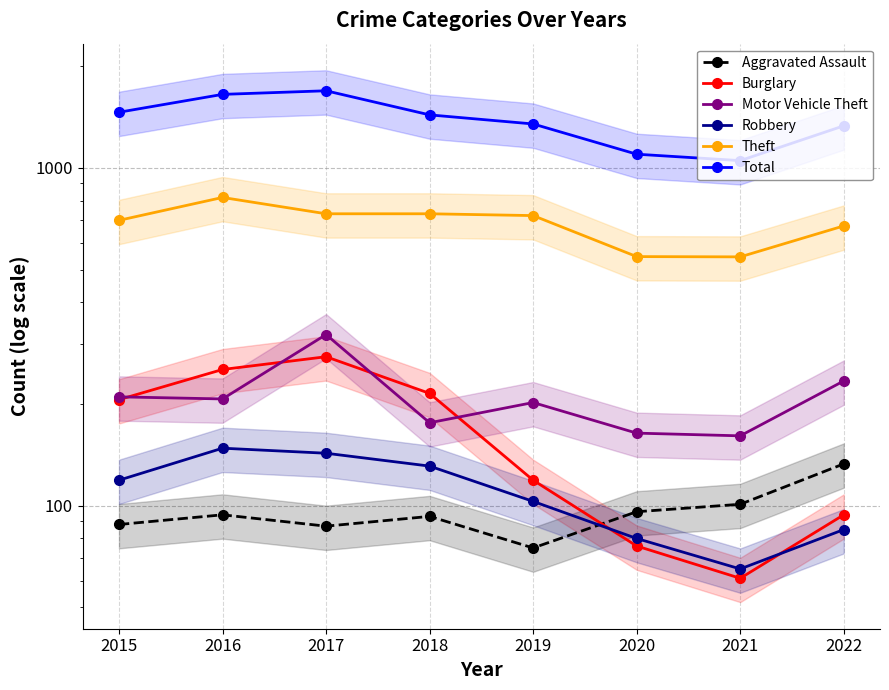

List the series in order of their peak value, highest first.

Total, Theft, Motor Vehicle Theft, Burglary, Robbery, Aggravated Assault